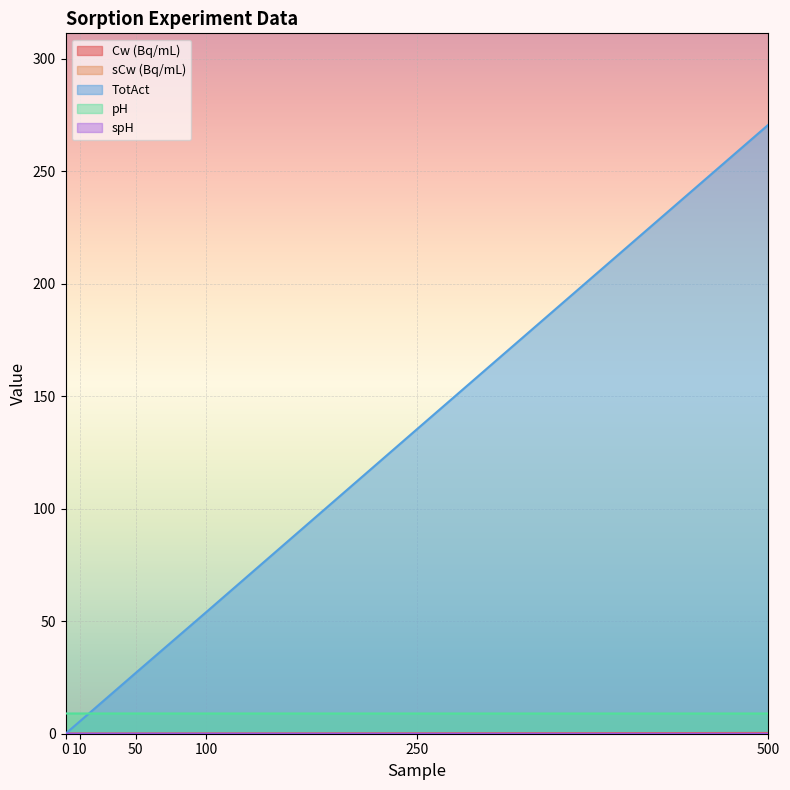

Between 0 and 500, which is larger?

500